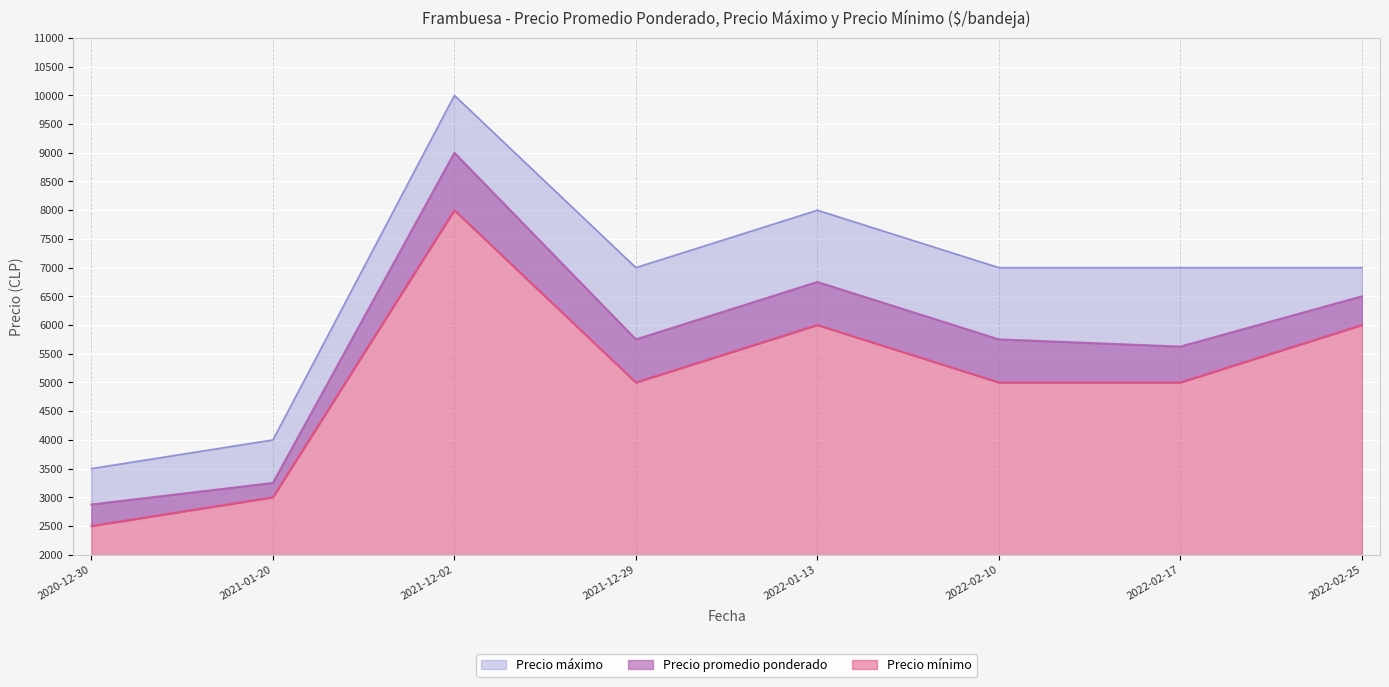

What is the value of the Precio mínimo point at the 4th from the left?

5000